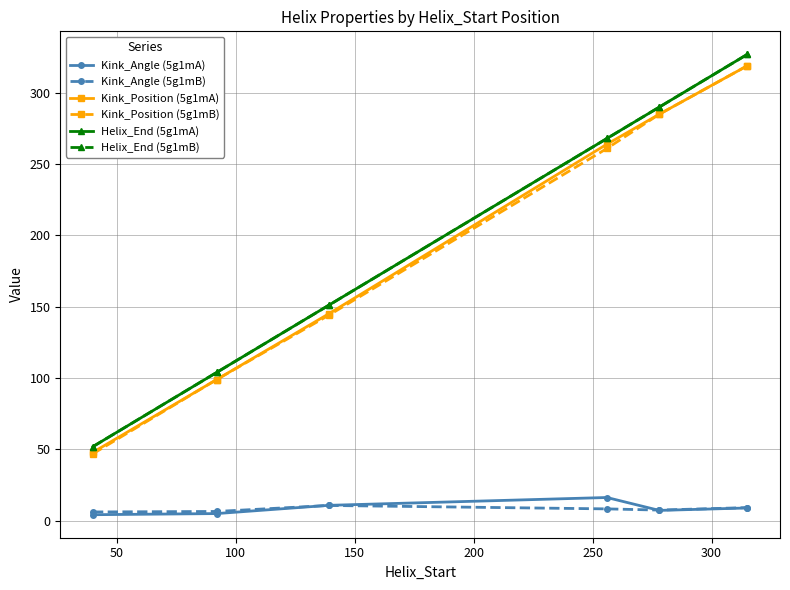

Does the chart have visible grid lines?

Yes